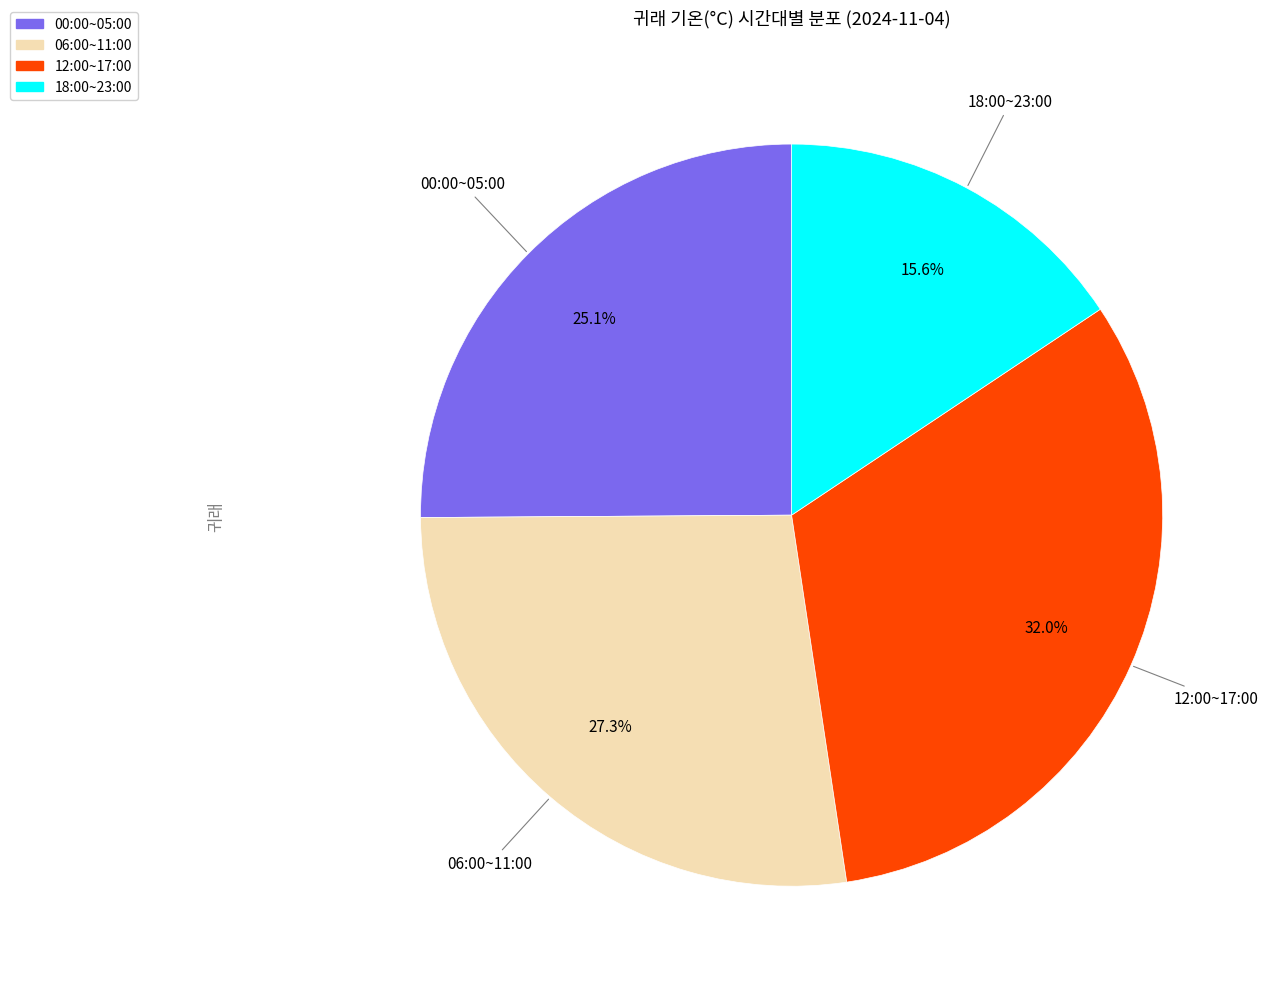

Does any single category account for the majority?

No